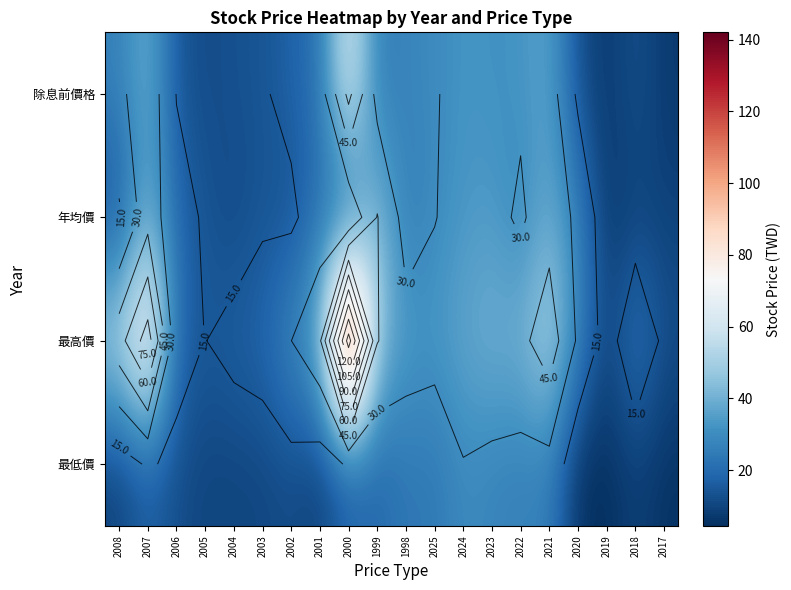

What is the difference between the highest and lowest values at 2017?

7.5